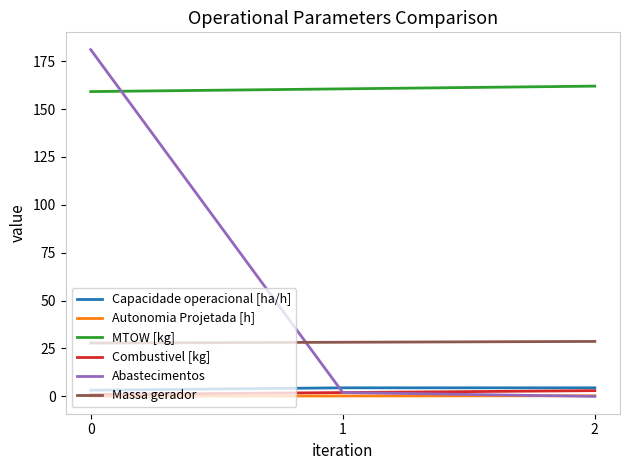

What is the maximum value shown in the chart?

181.0